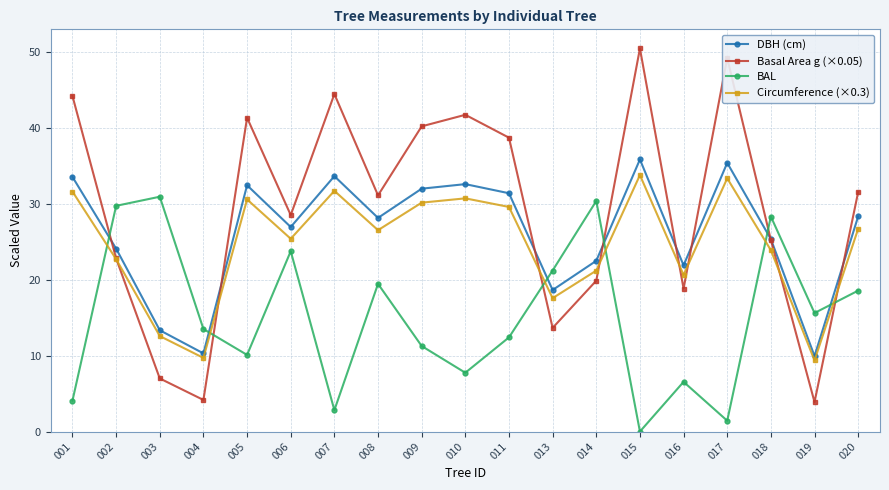

The value of BAL at 017 is 1.4. True or false?

True